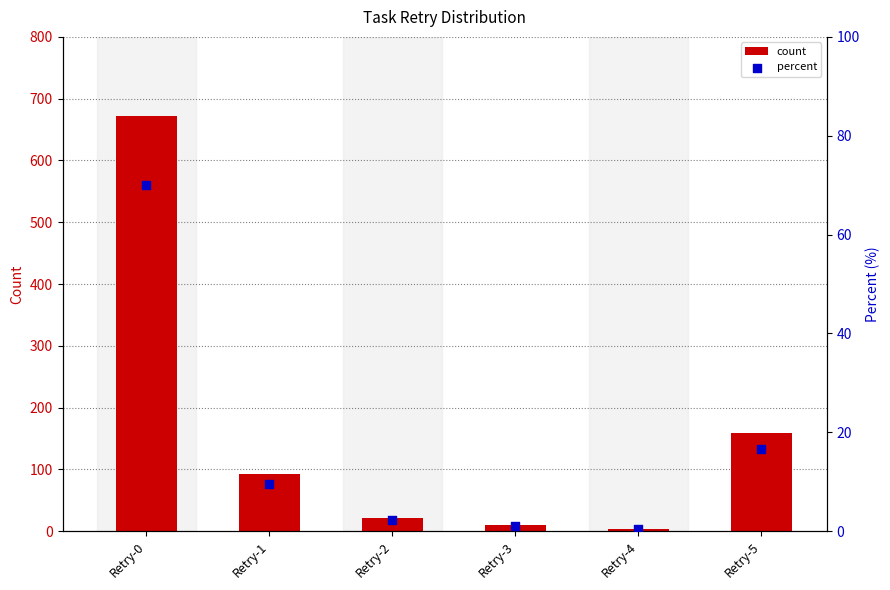

Which series has the largest total across all categories?

count